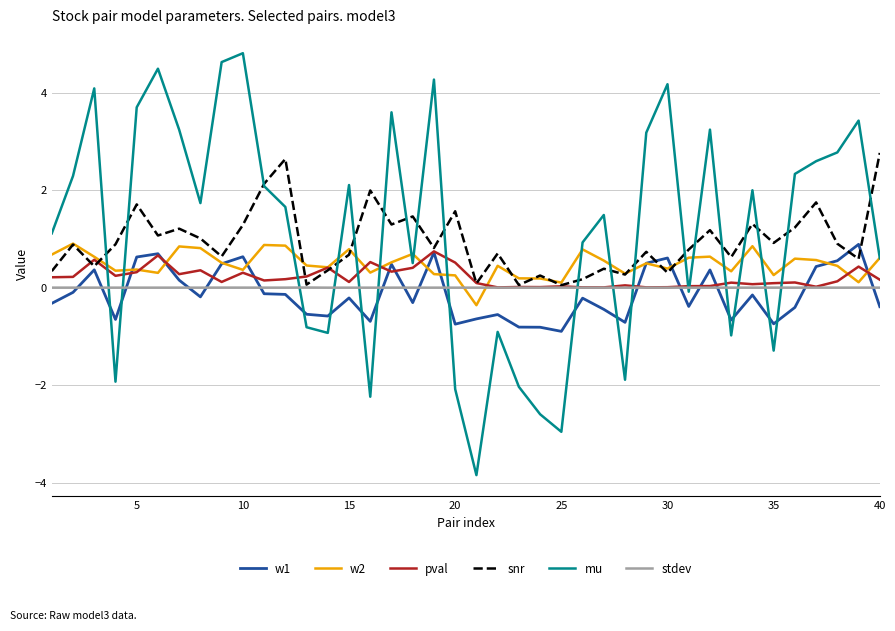

Which series has the largest range (max minus min)?

mu